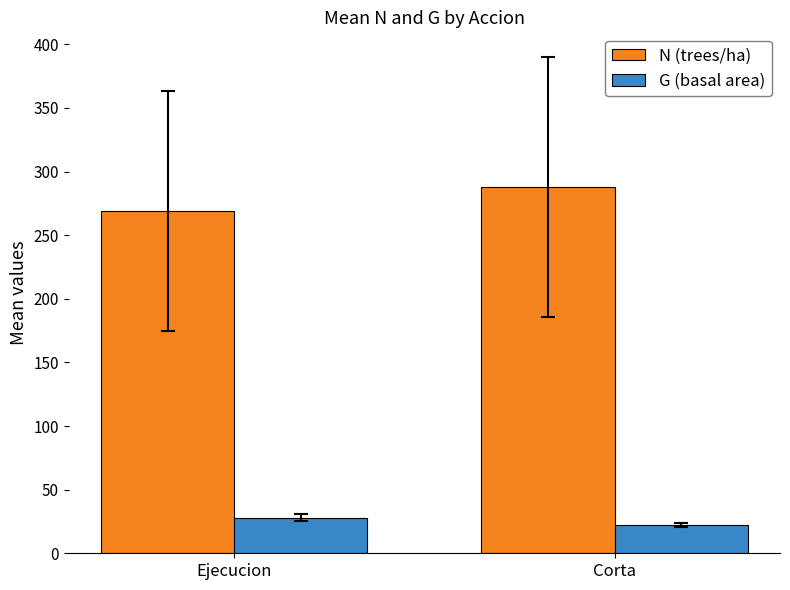

Which series has the largest range (max minus min)?

N (trees/ha)